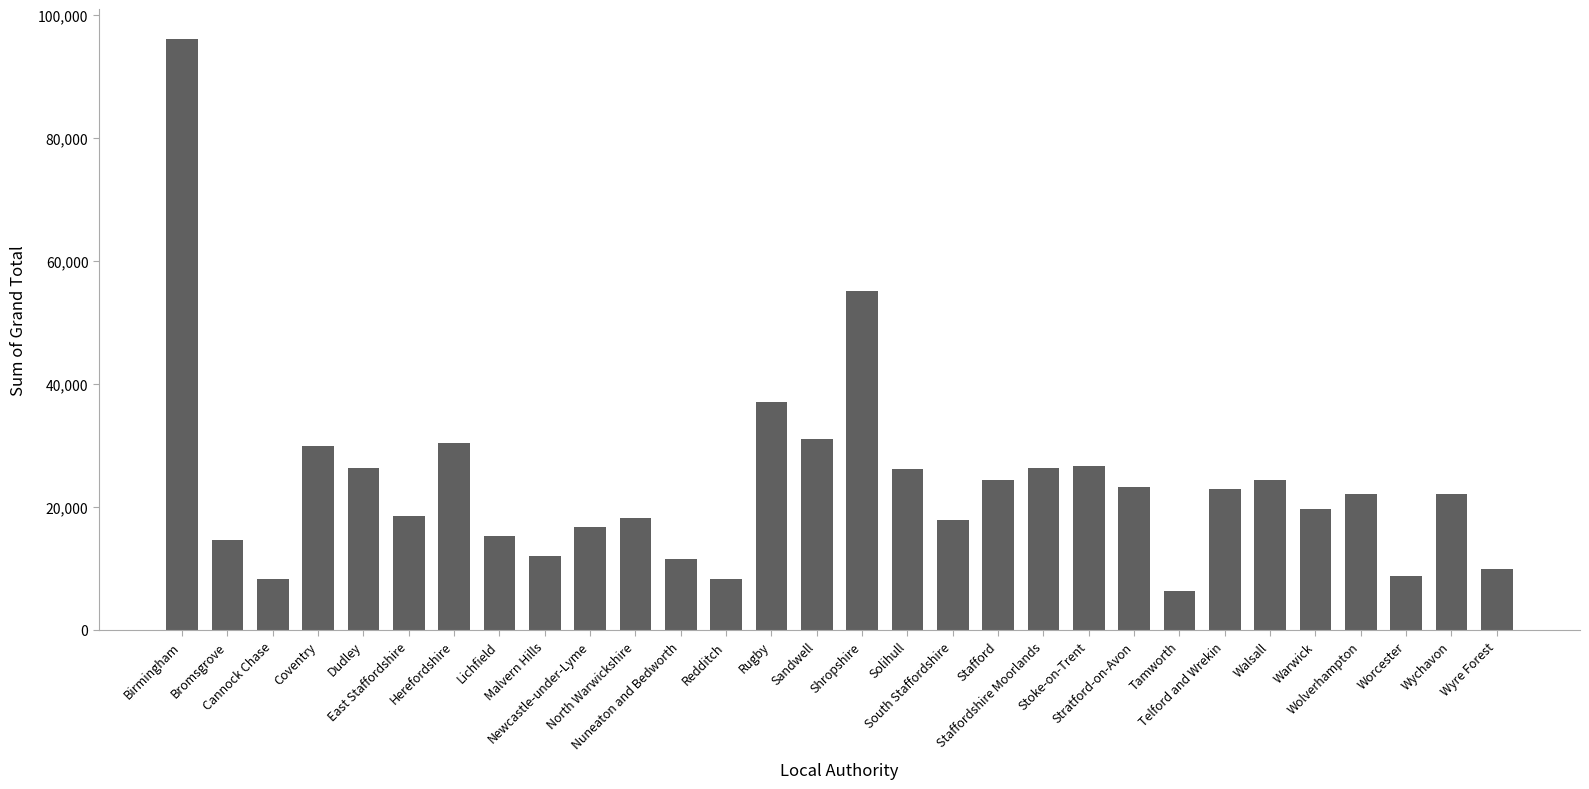

What is the smallest value displayed?

6411.4